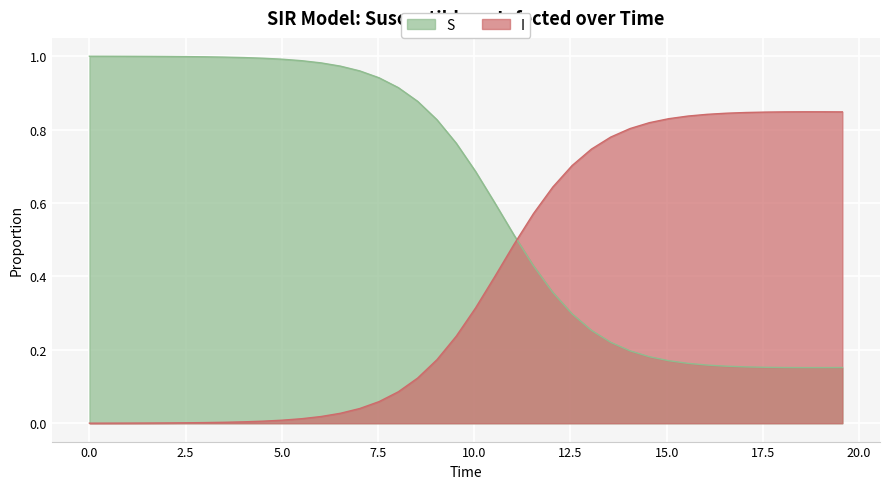

Which series has the largest total across all categories?

S